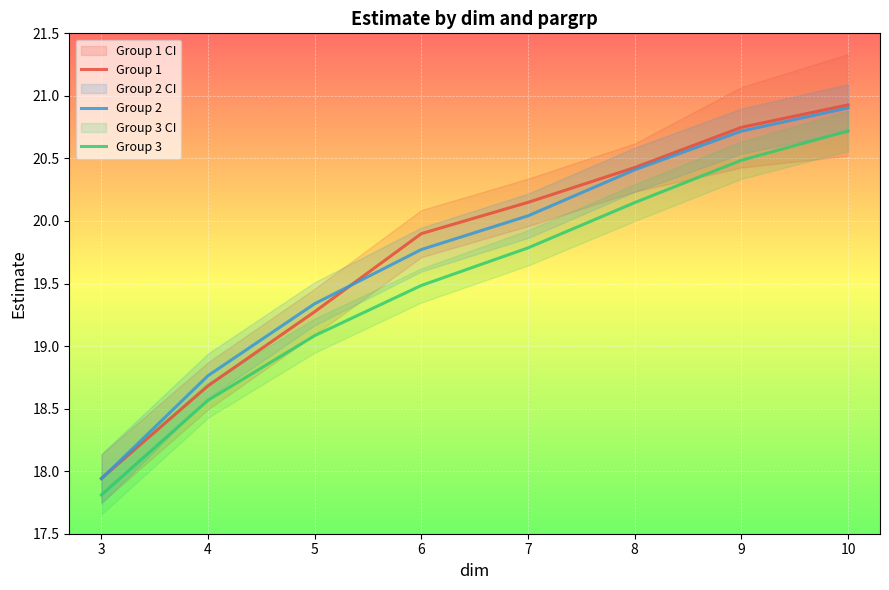

What is the difference between the second highest and minimum values in the Group 2 series?

2.8